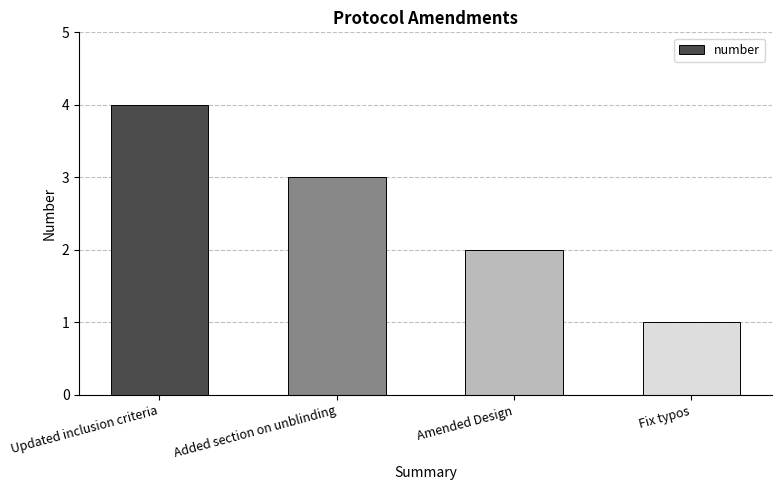

What is the sum of the values at Updated inclusion criteria and Fix typos?

5